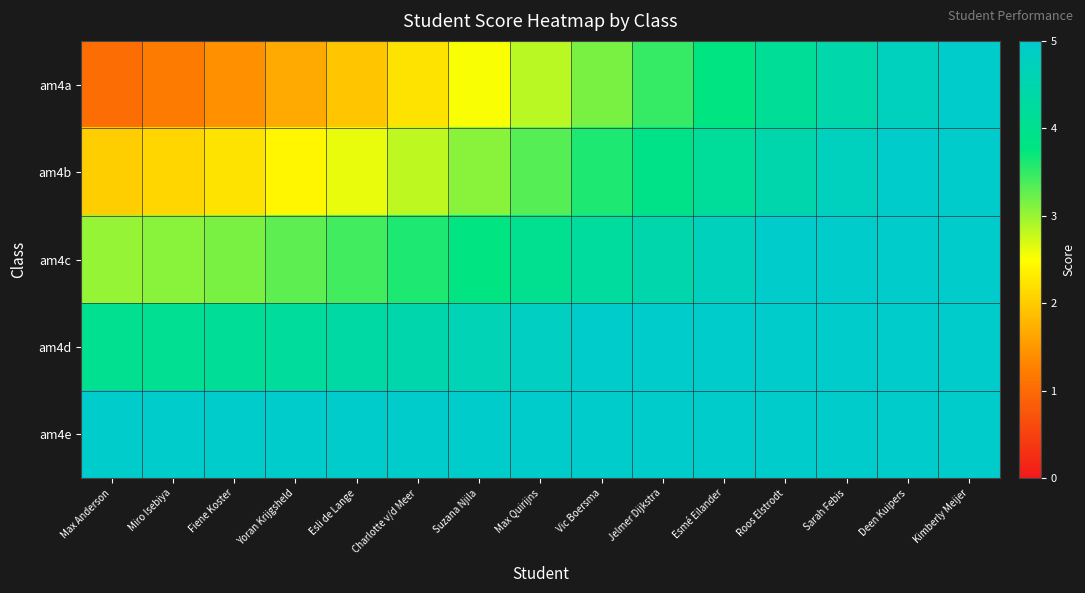

Reading left to right, list all the values displayed in this chart.

am4a: Max Anderson=1.1	Miro Isebiya=1.2	Fiene Koster=1.4	Yoran Krijgsheld=1.7	Esli de Lange=1.9	Charlotte v/d Meer=2.2	Suzana Njila=2.5	Max Quirijns=2.8	Vic Boersma=3.2	Jelmer Dijkstra=3.5	Esmé Eilander=3.8	Roos Elstrodt=4.1	Sarah Febis=4.4	Deen Kuipers=4.8	Kimberly Meijer=5.1
am4b: Max Anderson=2.0	Miro Isebiya=2.1	Fiene Koster=2.2	Yoran Krijgsheld=2.4	Esli de Lange=2.6	Charlotte v/d Meer=2.8	Suzana Njila=3.1	Max Quirijns=3.3	Vic Boersma=3.6	Jelmer Dijkstra=3.9	Esmé Eilander=4.2	Roos Elstrodt=4.5	Sarah Febis=4.8	Deen Kuipers=5.1	Kimberly Meijer=5.4
am4c: Max Anderson=3.0	Miro Isebiya=3.1	Fiene Koster=3.2	Yoran Krijgsheld=3.3	Esli de Lange=3.4	Charlotte v/d Meer=3.6	Suzana Njila=3.8	Max Quirijns=4.0	Vic Boersma=4.2	Jelmer Dijkstra=4.5	Esmé Eilander=4.7	Roos Elstrodt=5.0	Sarah Febis=5.3	Deen Kuipers=5.5	Kimberly Meijer=5.8
am4d: Max Anderson=4.0	Miro Isebiya=4.1	Fiene Koster=4.1	Yoran Krijgsheld=4.2	Esli de Lange=4.3	Charlotte v/d Meer=4.5	Suzana Njila=4.6	Max Quirijns=4.8	Vic Boersma=5.0	Jelmer Dijkstra=5.2	Esmé Eilander=5.4	Roos Elstrodt=5.7	Sarah Febis=5.9	Deen Kuipers=6.1	Kimberly Meijer=6.4
am4e: Max Anderson=5.0	Miro Isebiya=5.0	Fiene Koster=5.1	Yoran Krijgsheld=5.2	Esli de Lange=5.3	Charlotte v/d Meer=5.4	Suzana Njila=5.5	Max Quirijns=5.7	Vic Boersma=5.8	Jelmer Dijkstra=6.0	Esmé Eilander=6.2	Roos Elstrodt=6.4	Sarah Febis=6.6	Deen Kuipers=6.8	Kimberly Meijer=7.1